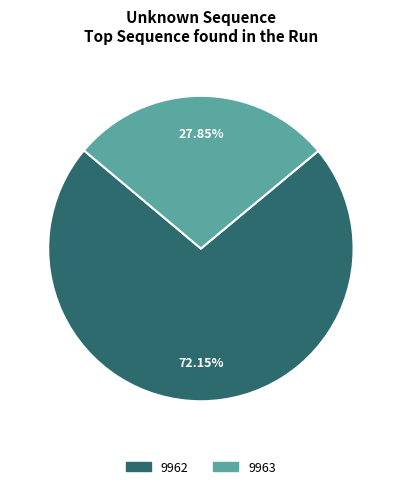

To the nearest percent, what percentage of the pie is 9962?

72%